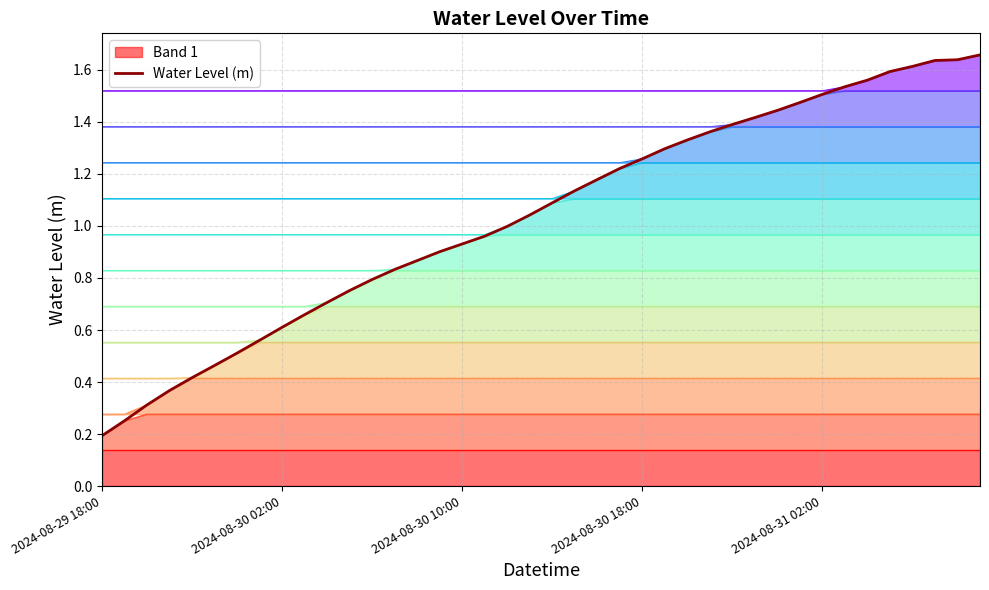

Which category has the lowest value across all series?

2024-08-29 18:00